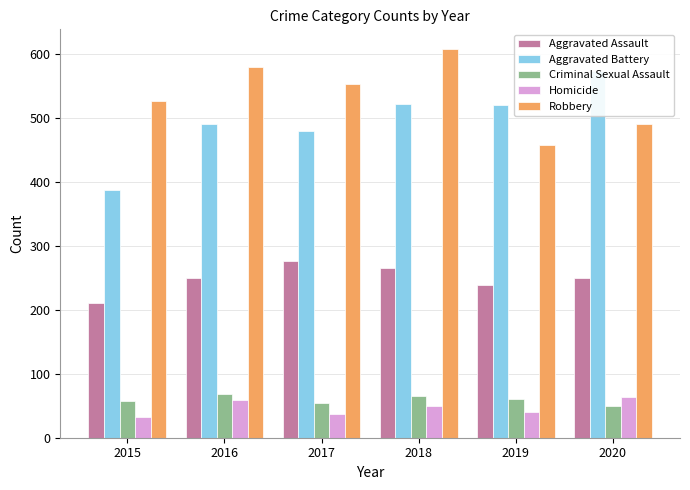

Where is Criminal Sexual Assault nearest to the value 59?

2015